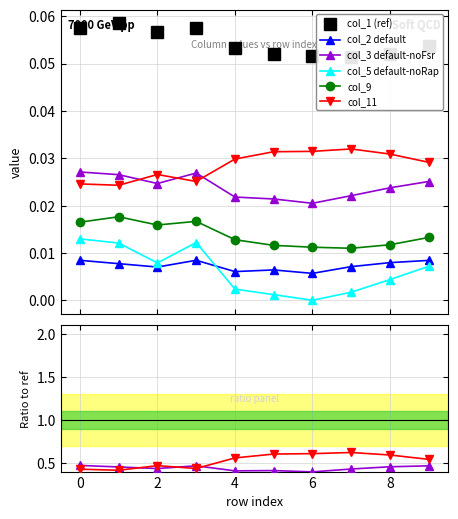

How many series are shown in this chart?

6